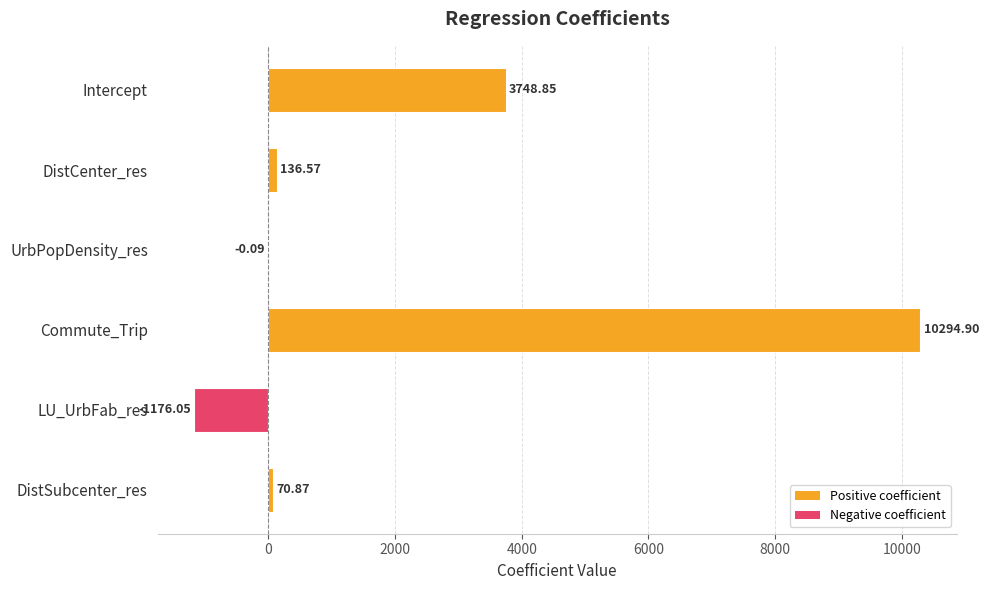

What is the sum of the values at DistSubcenter_res and LU_UrbFab_res?

-1105.2